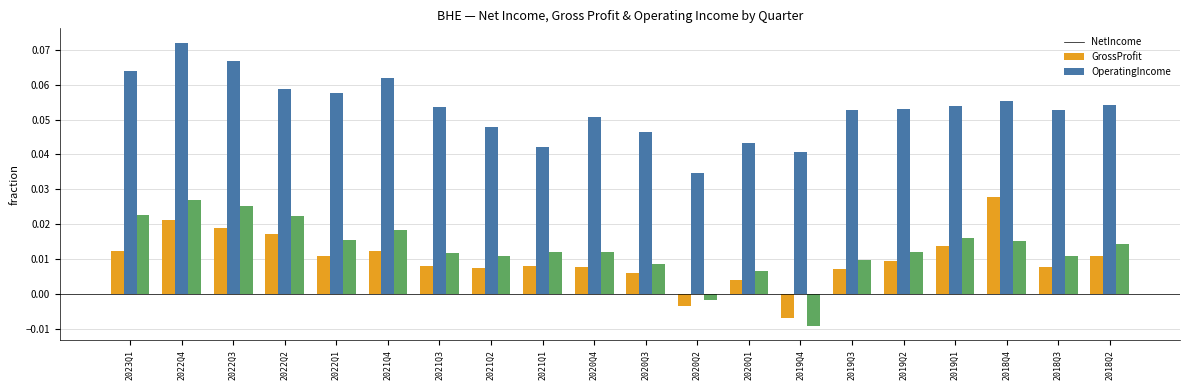

How many categories are shown in the chart?

20